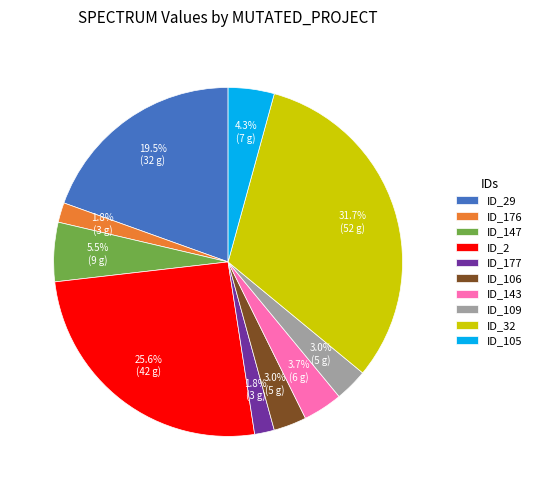

Approximately how many times larger is the value at ID_177 compared to ID_147?

0.3